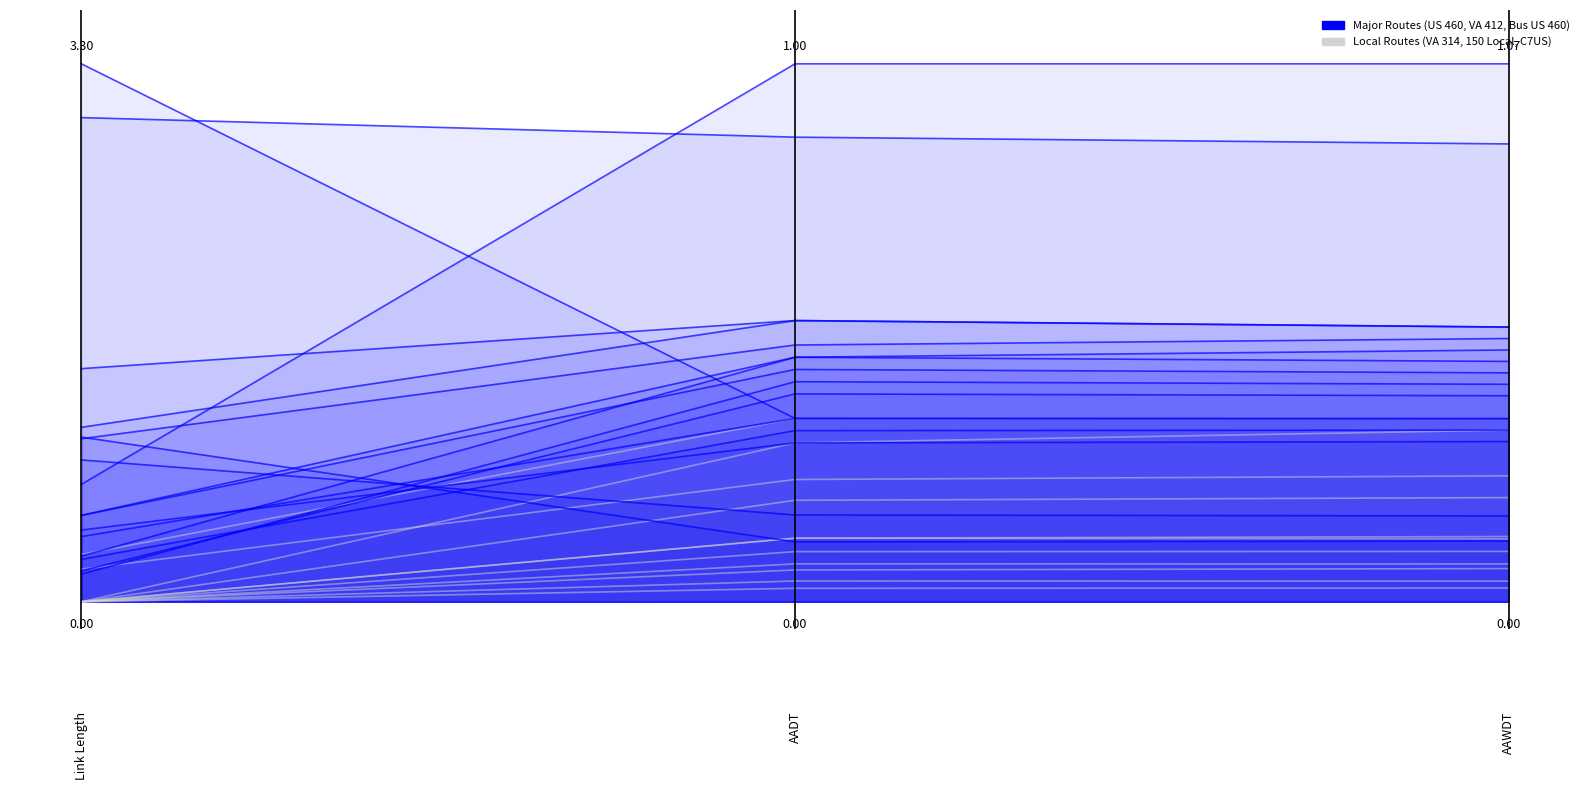

At how many categories does at least one series exceed 0?

3